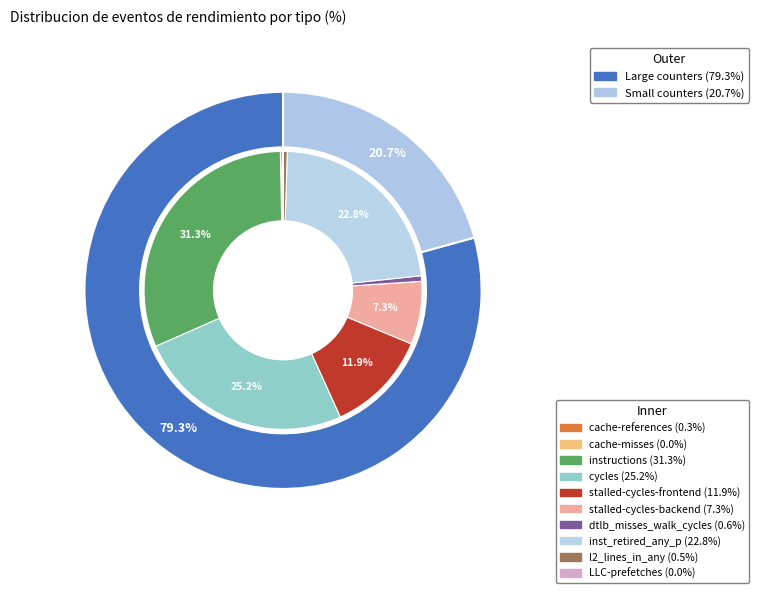

Rank the categories by value from lowest to highest.

LLC-prefetches, cache-misses, cache-references, l2_lines_in_any, dtlb_misses_walk_cycles, stalled-cycles-backend, stalled-cycles-frontend, inst_retired_any_p, cycles, instructions